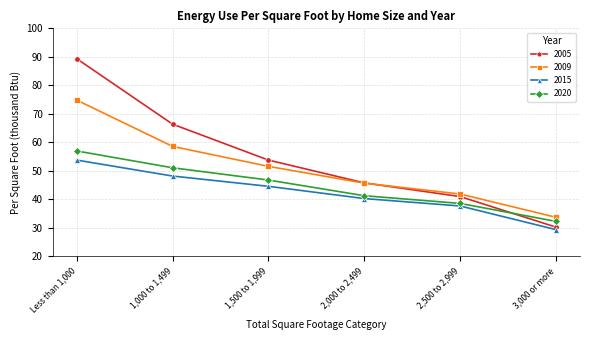

What is the label of the 5th point from the left?

2,500 to 2,999